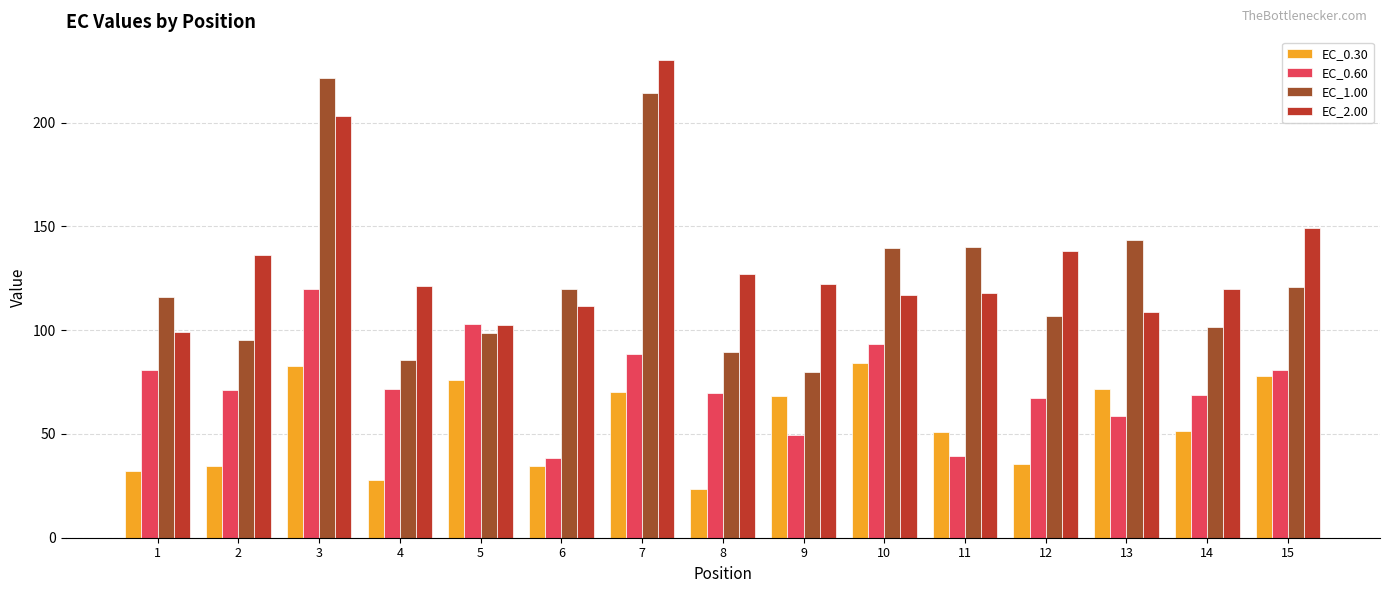

Is it true that EC_0.30 equals 31.6 at 8?

False